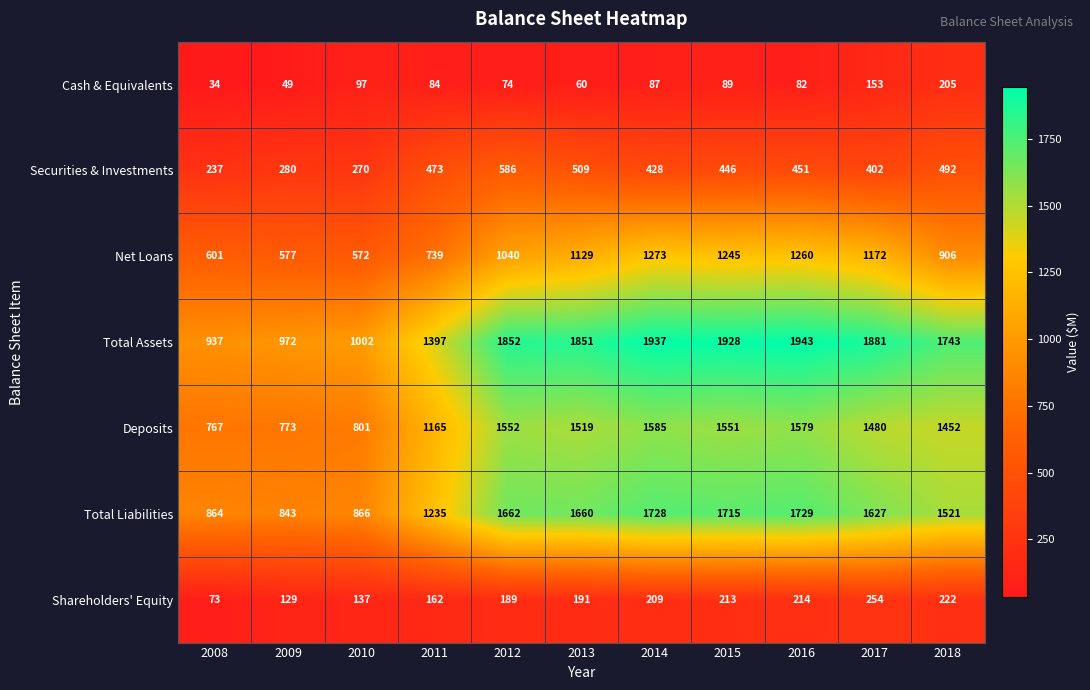

At how many categories does at least one series exceed 1836?

6